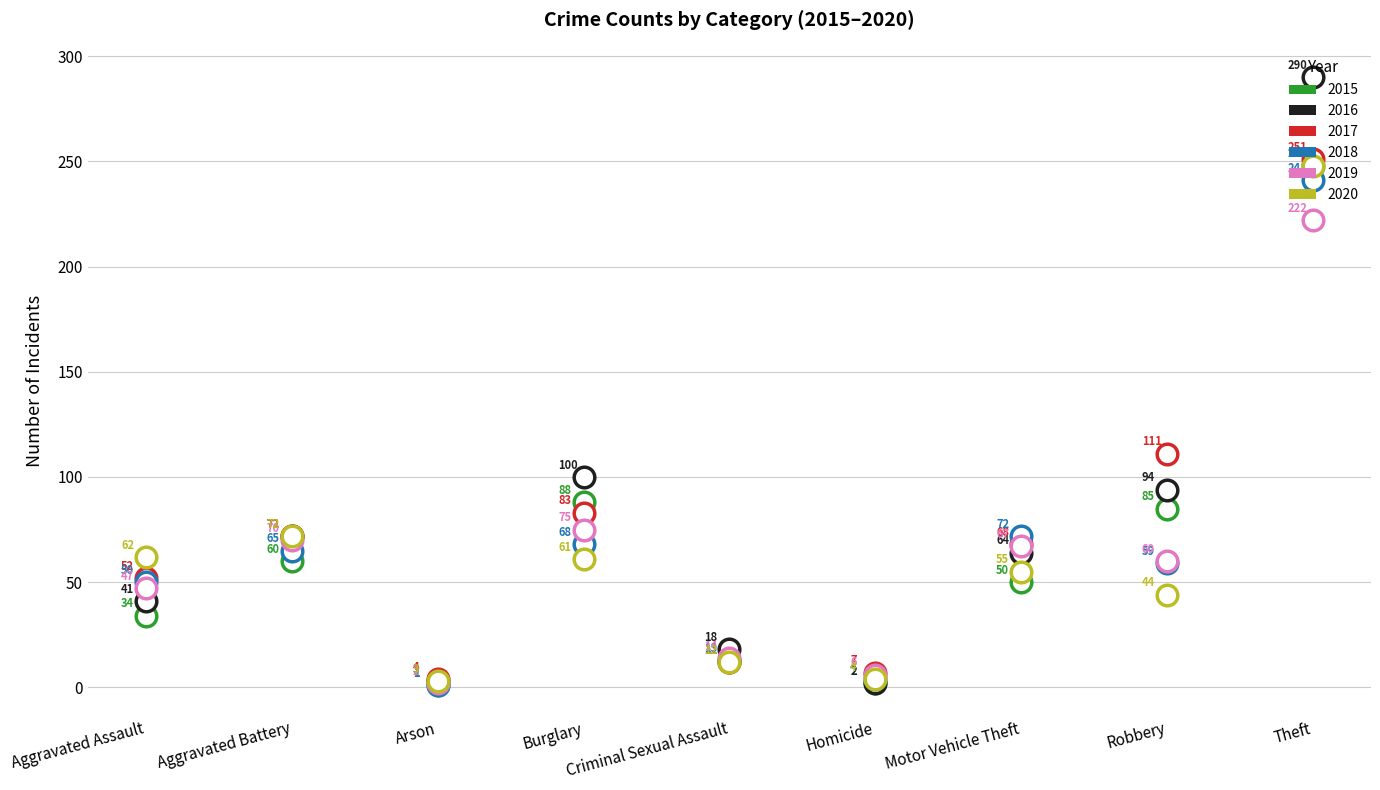

Which series has the largest total across all categories?

2016